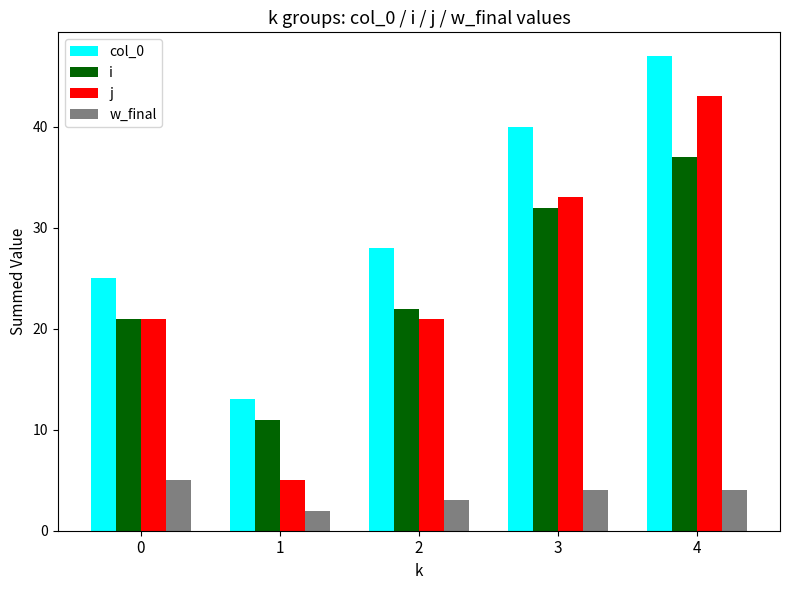

How many values in the col_0 series are below 28?

2